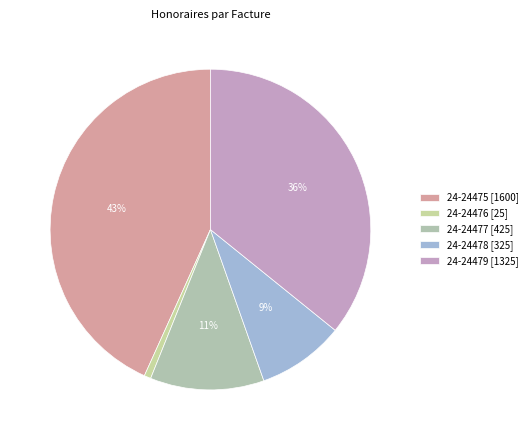

True or false: 24-24477 accounts for 11% of the total.

True